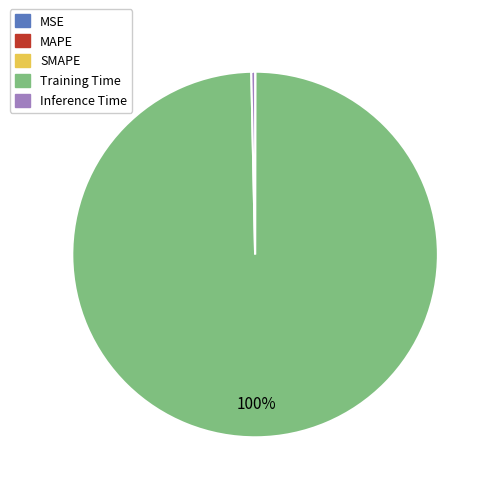

The Training Time slice represents 93% of the pie. True or false?

False